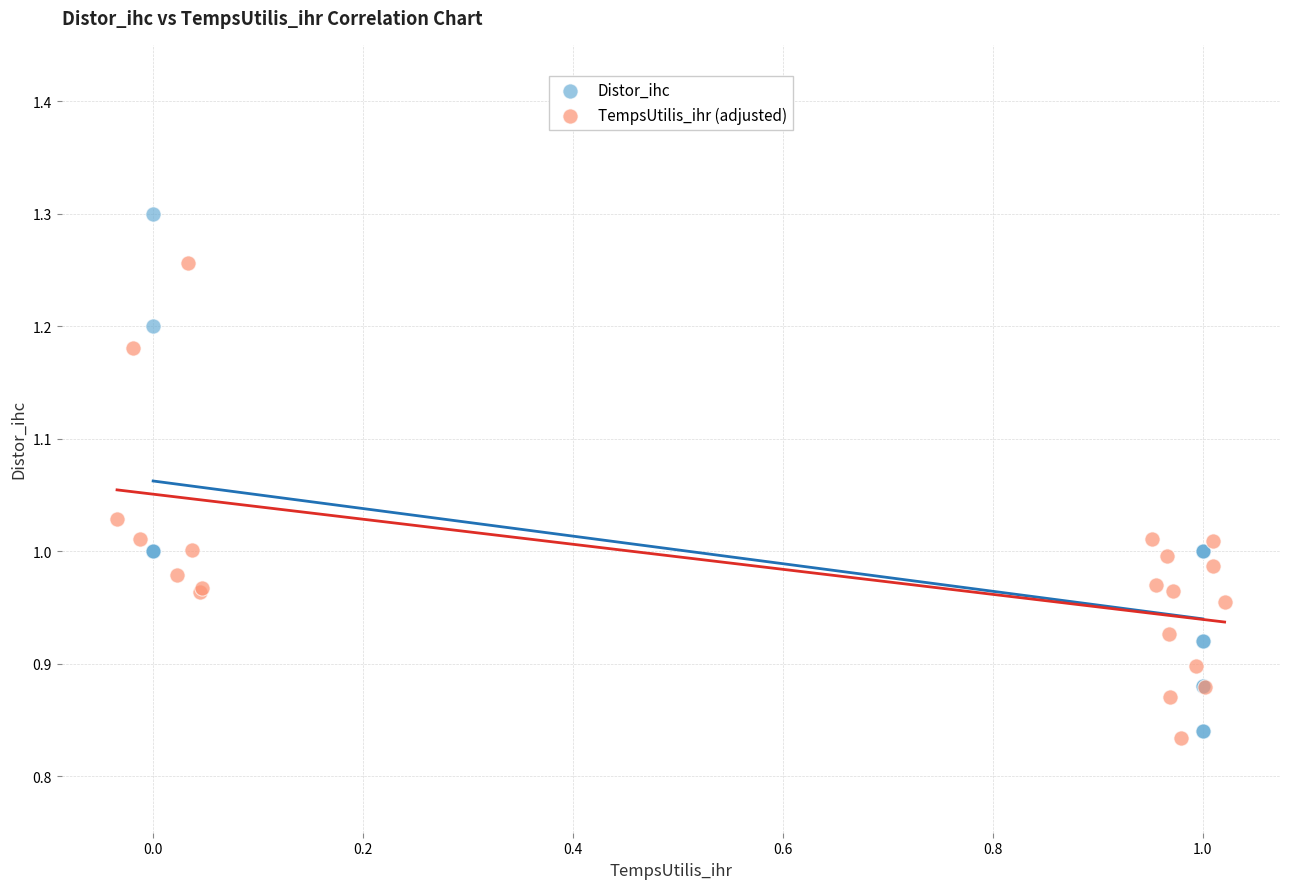

Which series has the largest Y range (max minus min)?

Distor_ihc